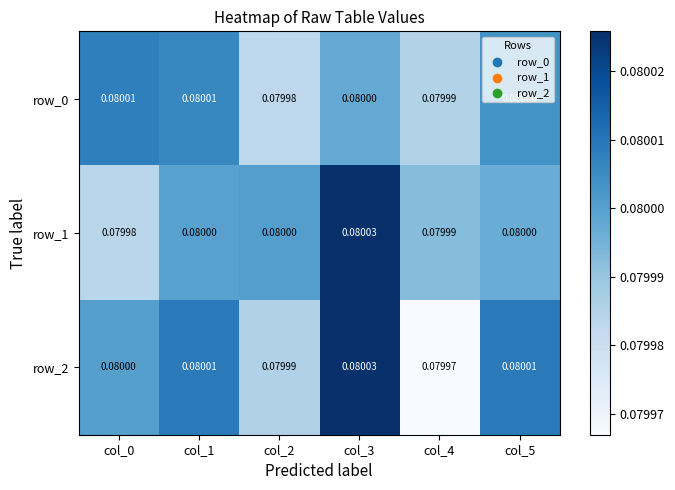

Is the value of row_2 at col_5 greater than the value of row_0 at col_3?

Yes